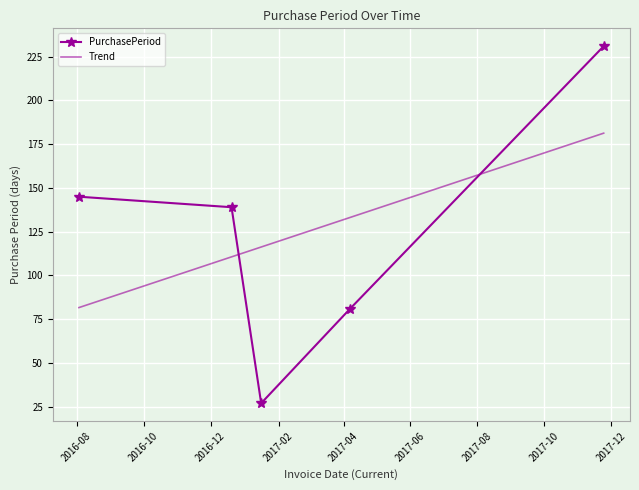

Rank the series by their maximum value, from lowest to highest.

Trend, PurchasePeriod